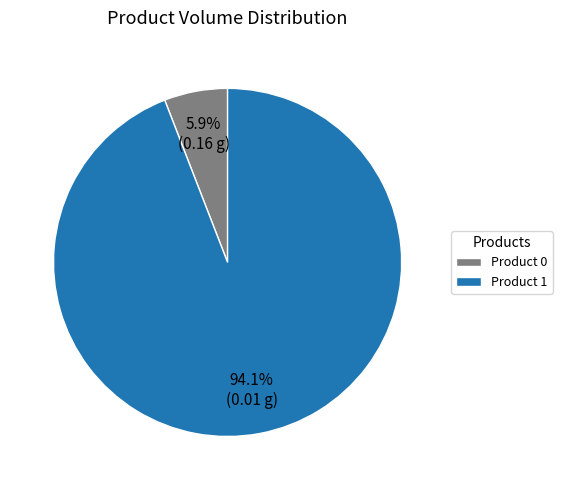

What is the largest slice in the pie chart?

Product 1